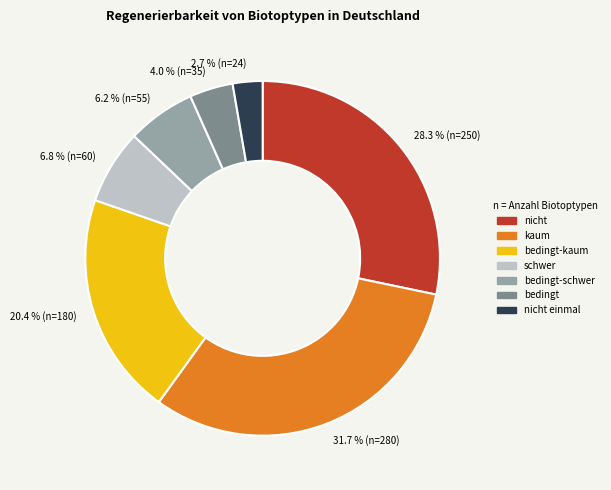

How many slices are in this pie chart?

7